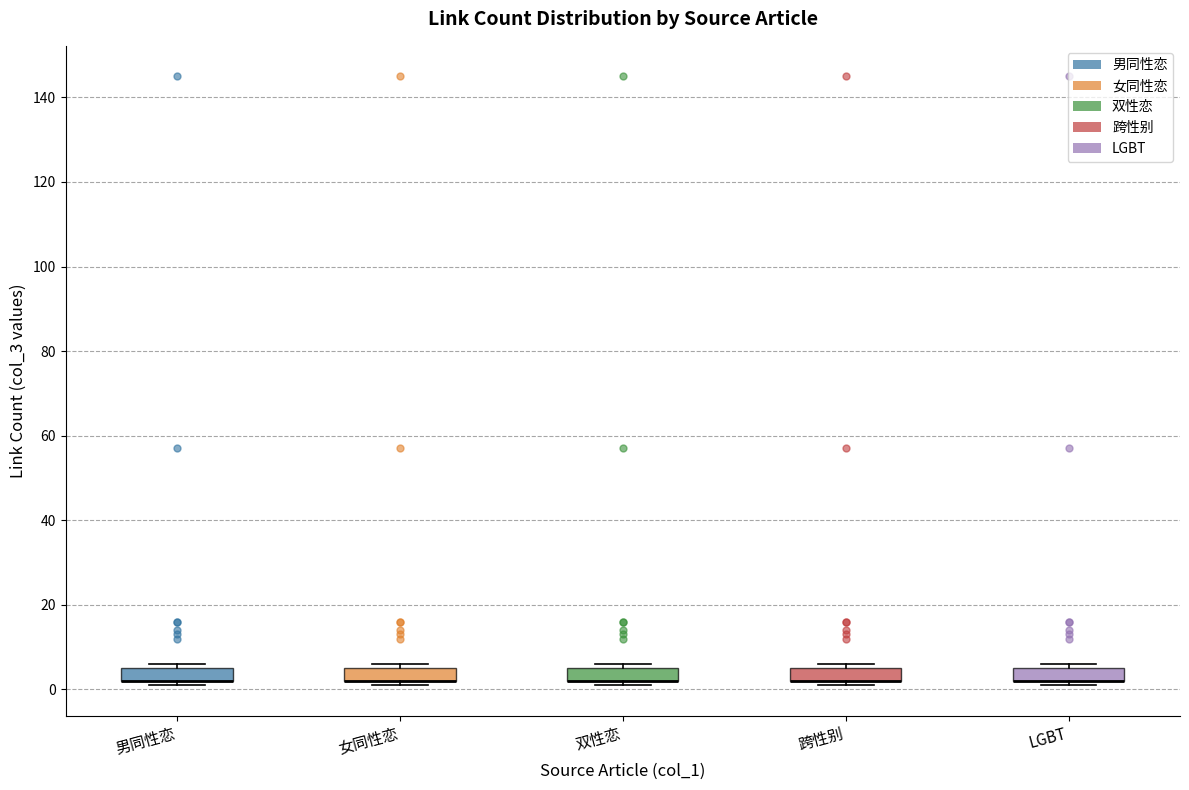

Reading left to right, transcribe this box plot: for each box, give where its median line is, the range the box spans, and where its two whiskers end, as read against the y-axis. The values are not printed on the chart, so give them approximately, as read against the axis.

男同性恋: median 2 (drawn on the box's lower edge), box 2 to 6, whiskers 2 (just below the box's lower edge) to 6 (just above the box's upper edge)
女同性恋: median 2 (drawn on the box's lower edge), box 2 to 6, whiskers 2 (just below the box's lower edge) to 6 (just above the box's upper edge)
双性恋: median 2 (drawn on the box's lower edge), box 2 to 6, whiskers 2 (just below the box's lower edge) to 6 (just above the box's upper edge)
跨性别: median 2 (drawn on the box's lower edge), box 2 to 6, whiskers 2 (just below the box's lower edge) to 6 (just above the box's upper edge)
LGBT: median 2 (drawn on the box's lower edge), box 2 to 6, whiskers 2 (just below the box's lower edge) to 6 (just above the box's upper edge)